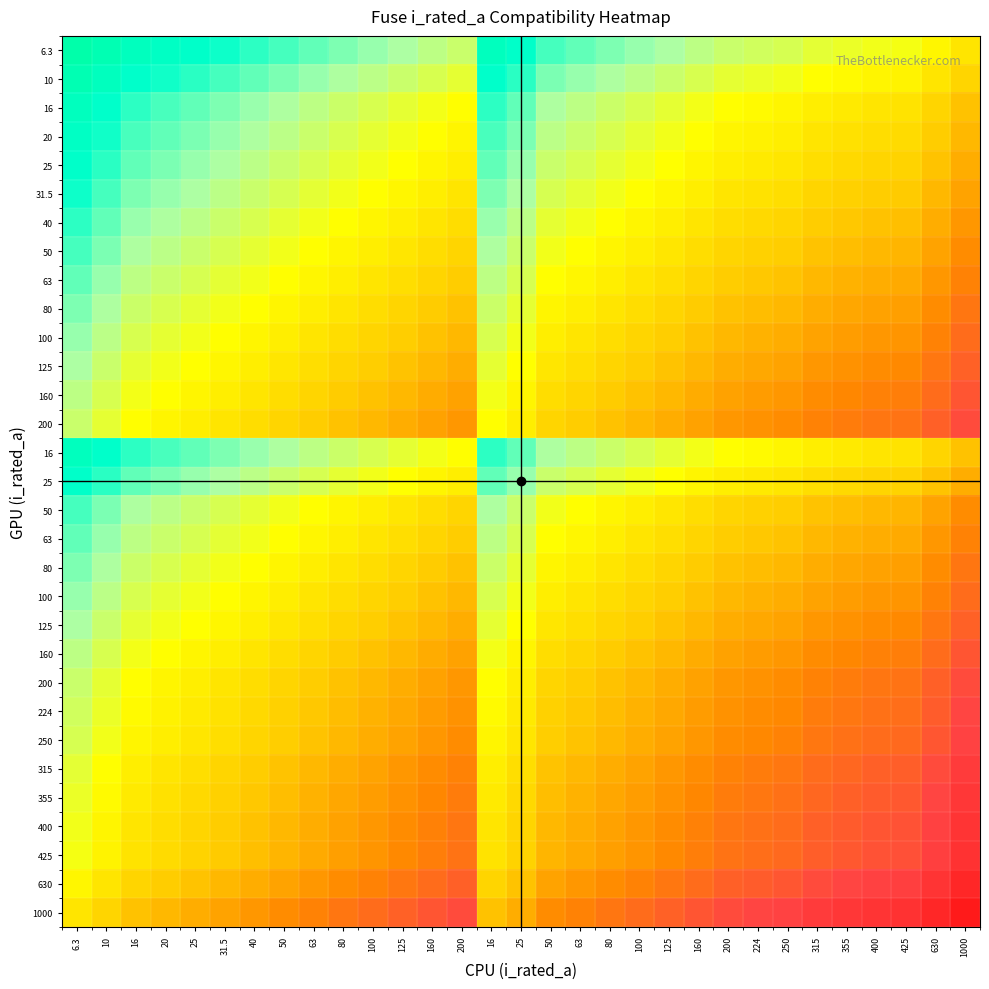

At which category is the sum across all series the highest?

1000